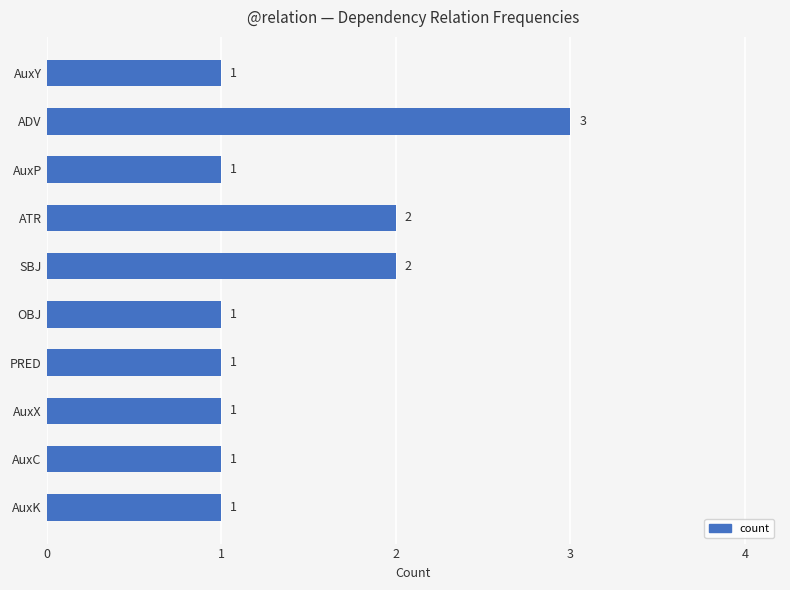

What is the sum of all values?

14